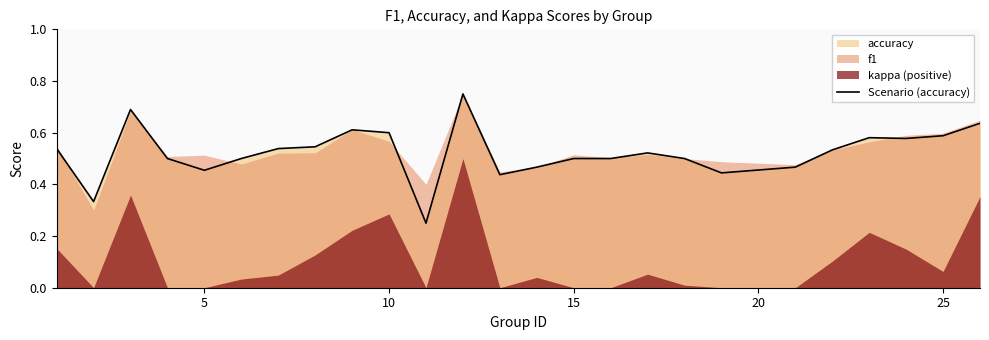

True or false: Scenario (accuracy) has a value of 0.6 at 10.

True